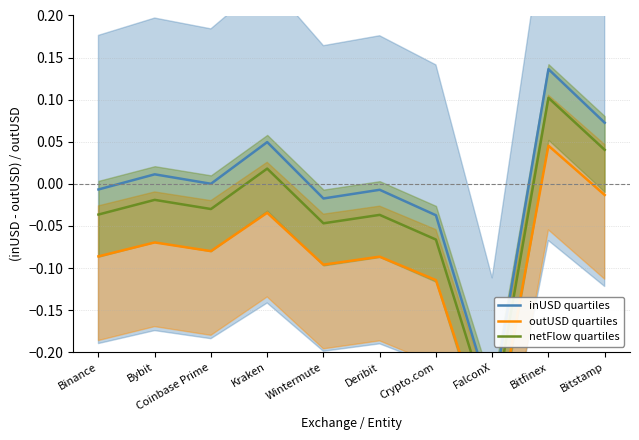

How many negative values does the netFlow quartiles series have?

7